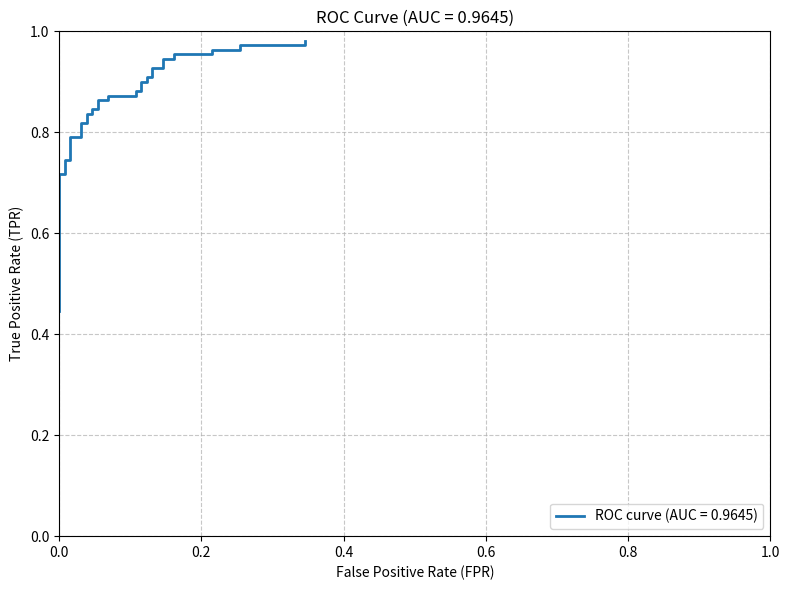

Is this an area chart (filled region under the line)?

No